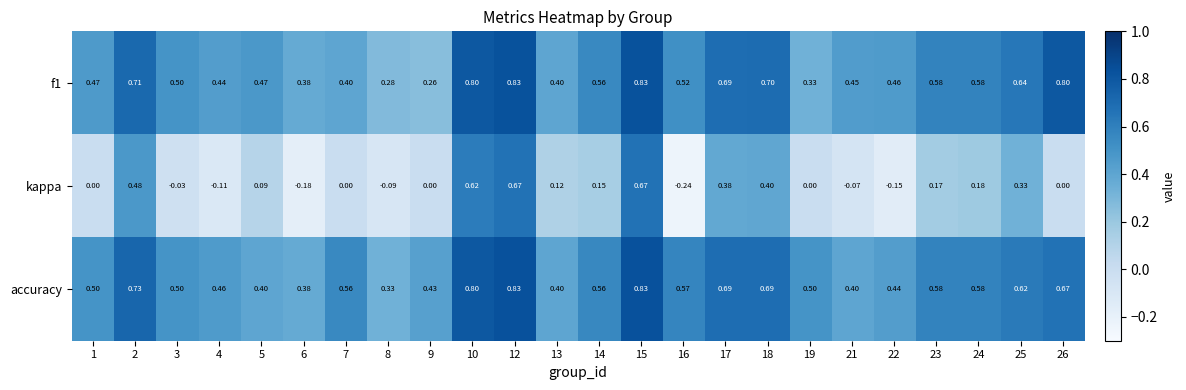

Between 19 and 23, which series saw the biggest shift?

f1